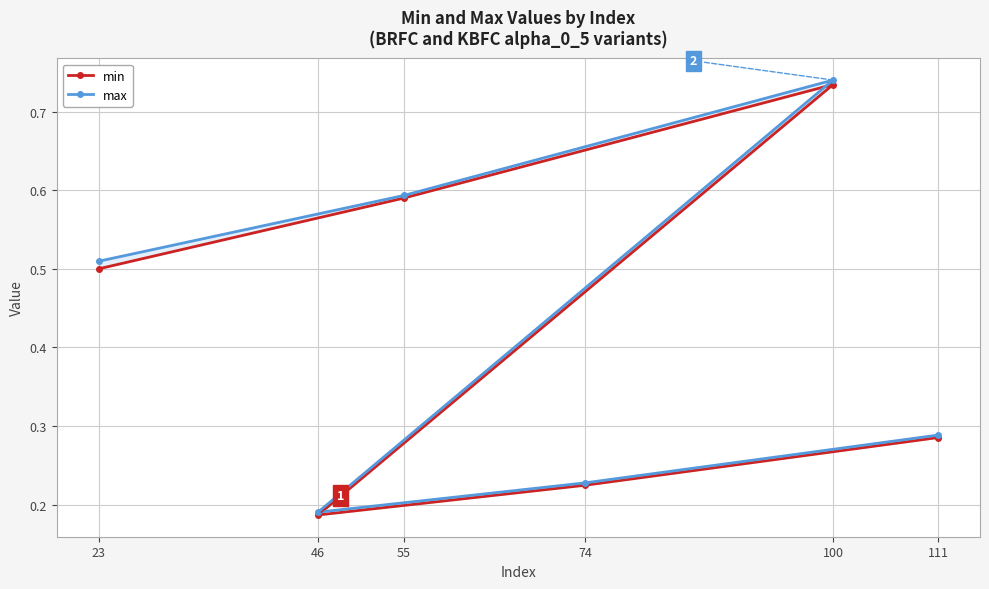

Between 23 and 46, which series saw the biggest shift?

max